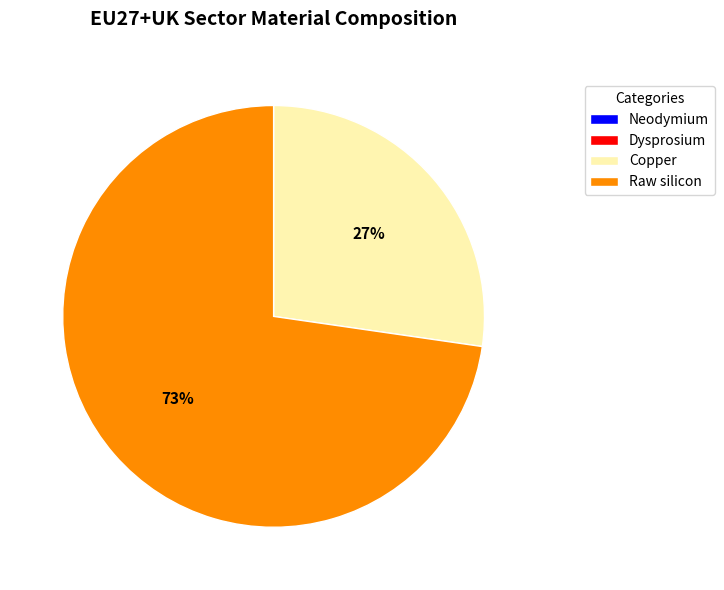

Is it true that Copper is 27% of the pie?

True